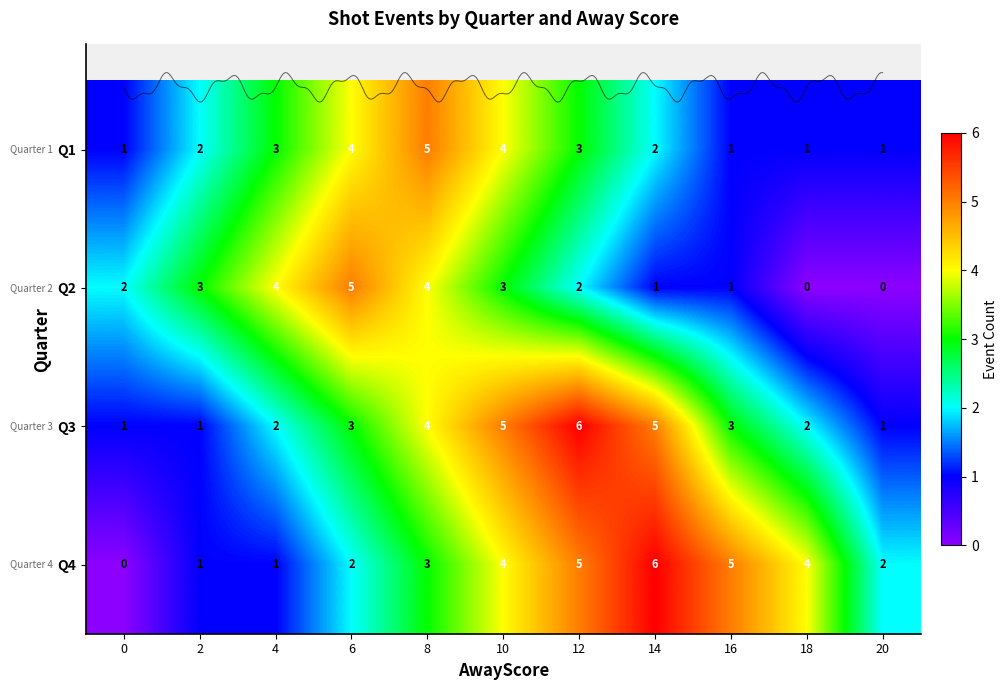

What is the difference between the second highest and minimum values in the Q3 series?

4